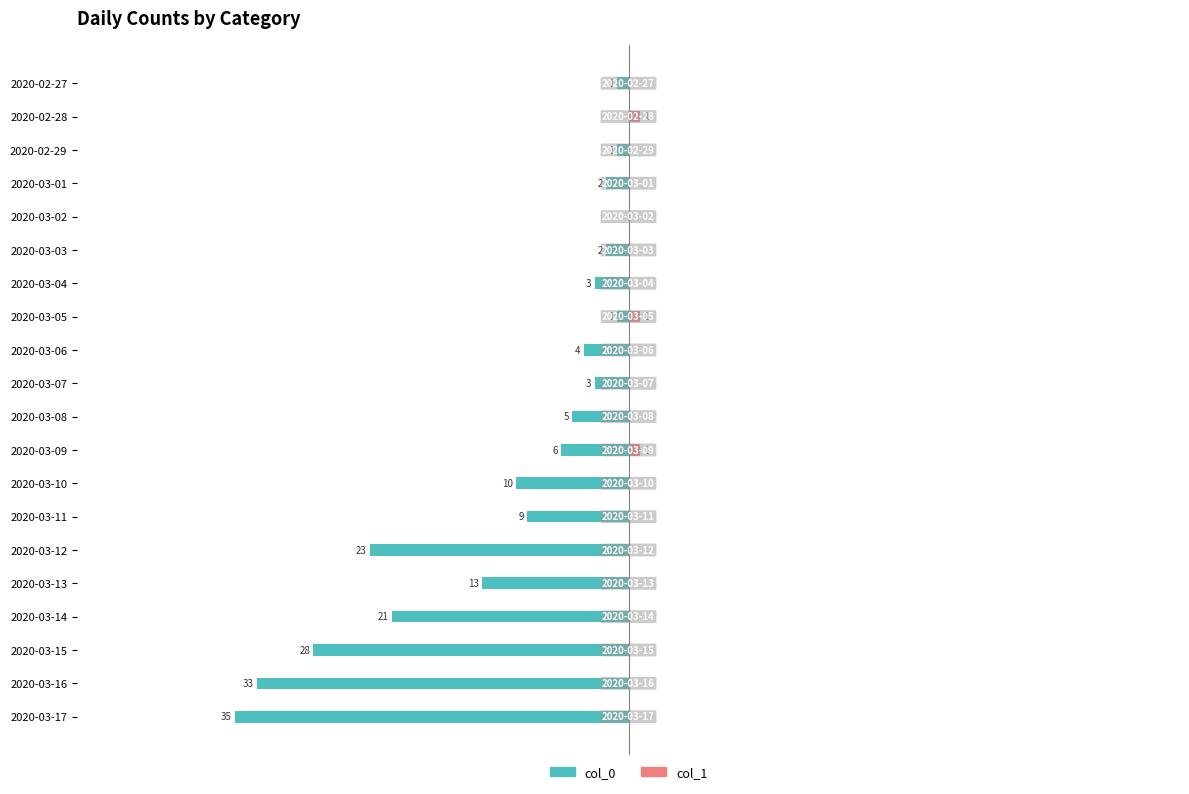

What is the maximum value for col_1?

1